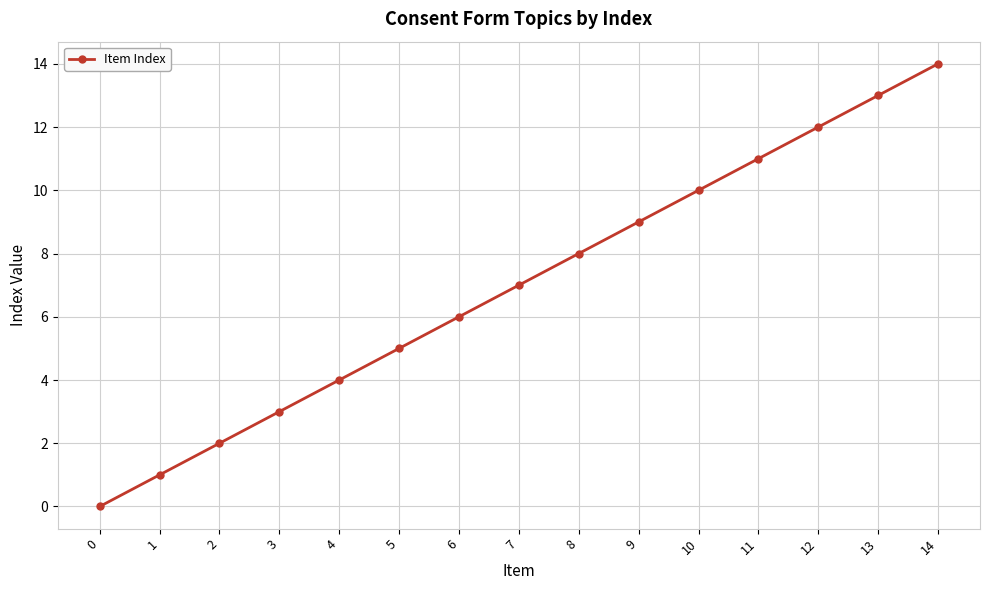

Rank the categories by value from highest to lowest.

14, 13, 12, 11, 10, 9, 8, 7, 6, 5, 4, 3, 2, 1, 0